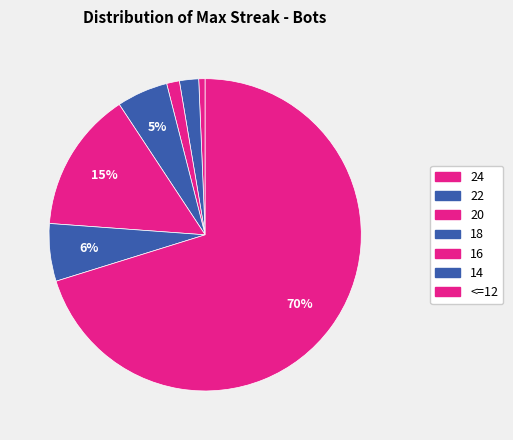

How many slices are in this pie chart?

7